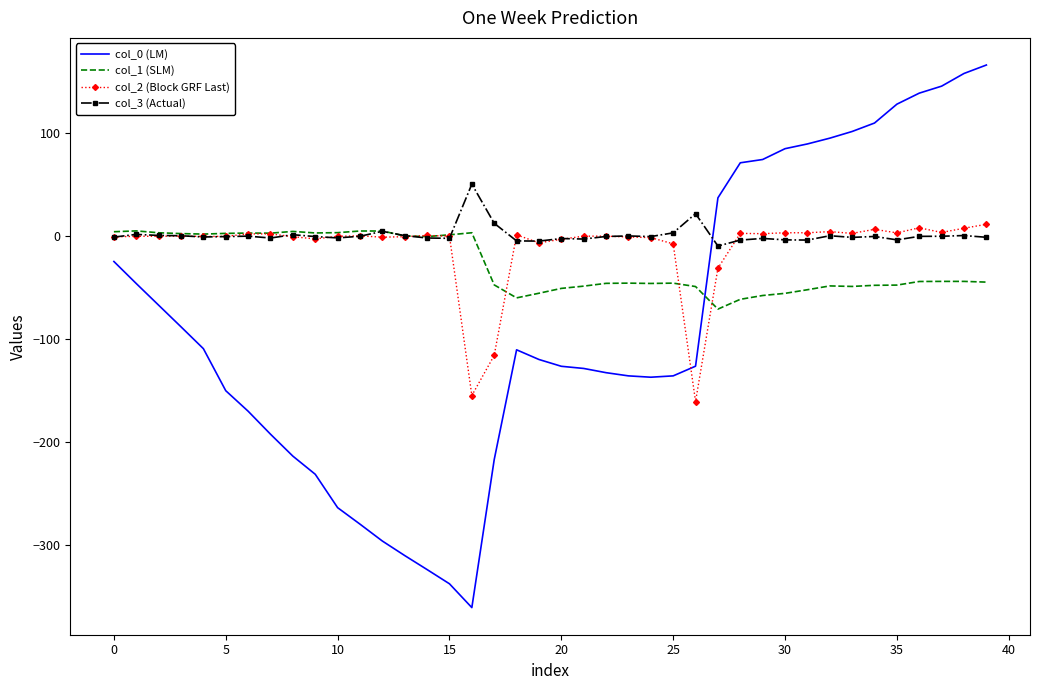

Which series has the largest range (max minus min)?

col_0 (LM)